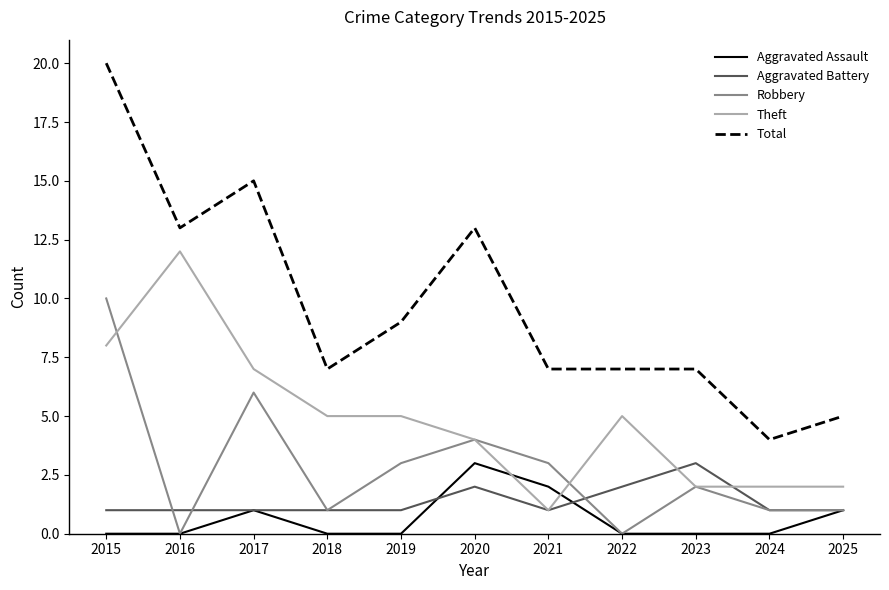

What is the total value across all series at 2025?

10